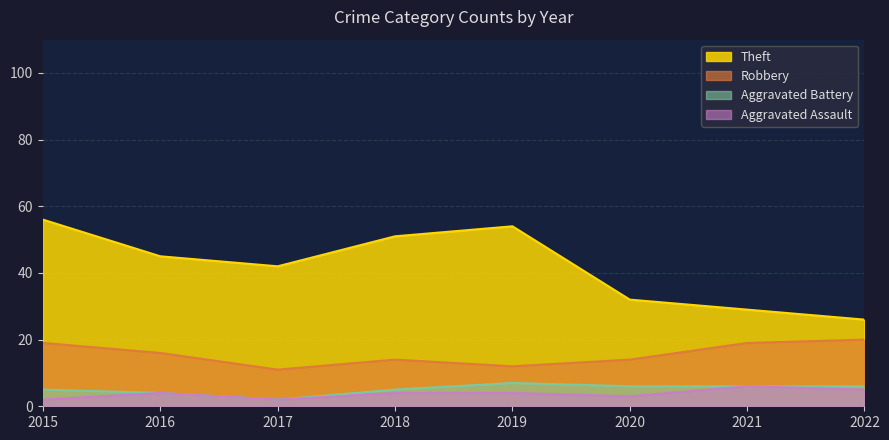

Is the value of Robbery at 2015 greater than the value of Aggravated Assault at 2018?

Yes